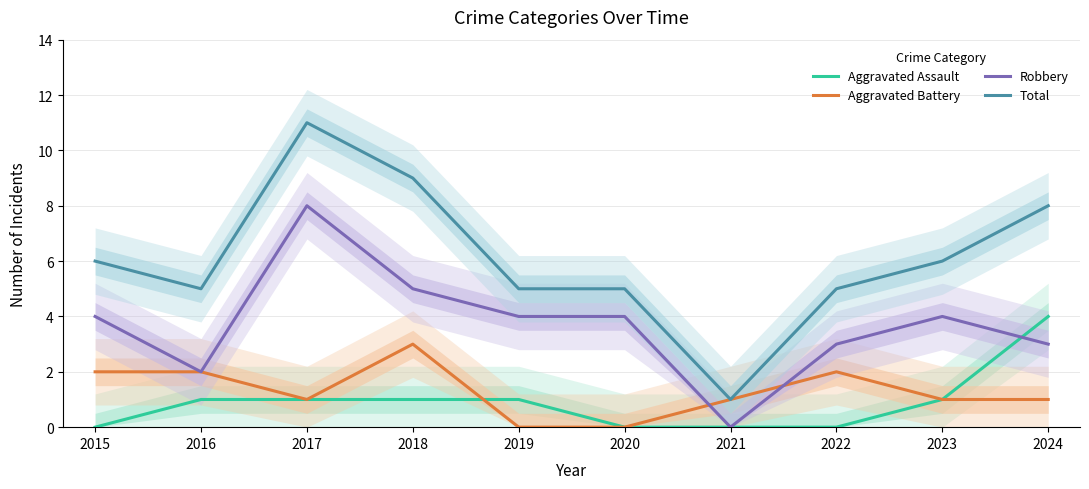

True or false: Aggravated Assault has a value of 0 at 2015.

True